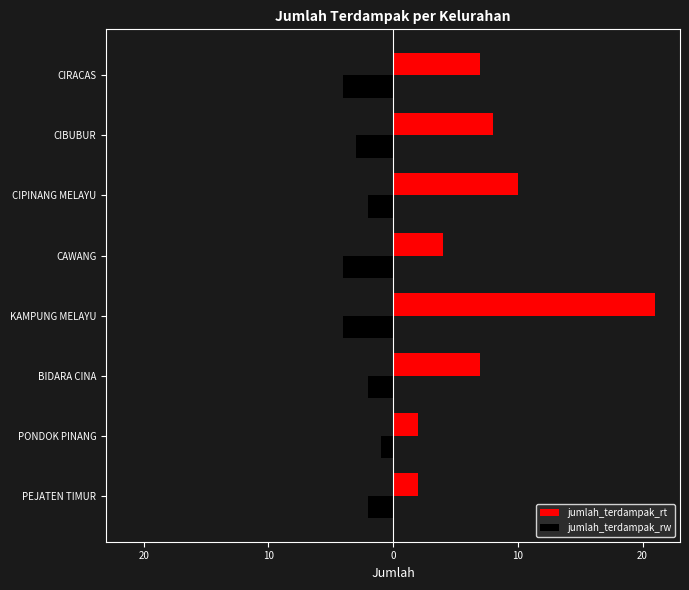

Which series has the widest spread of values?

jumlah_terdampak_rt